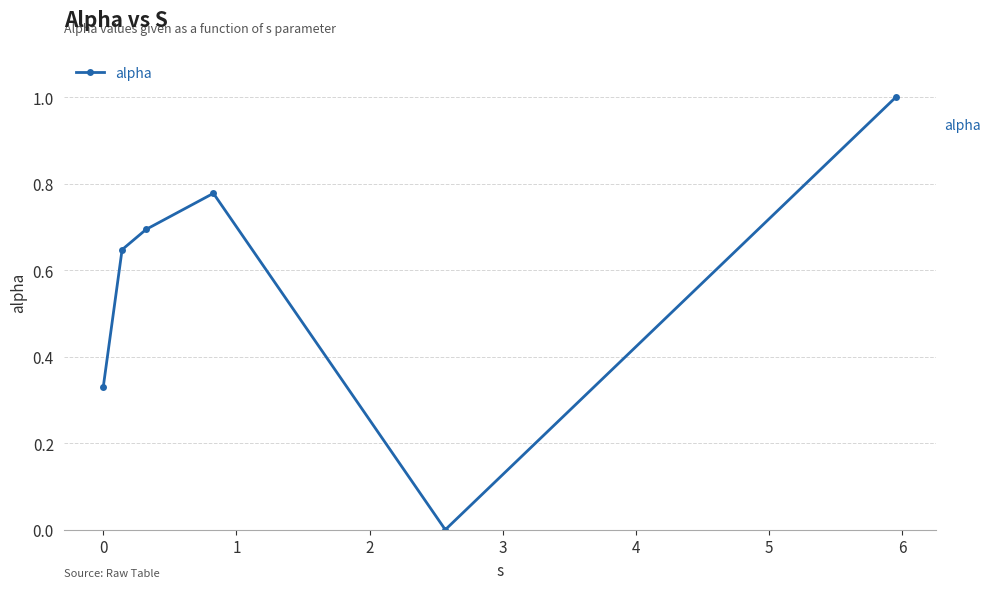

How many points are lower than both their immediate neighbors (excluding endpoints)?

1